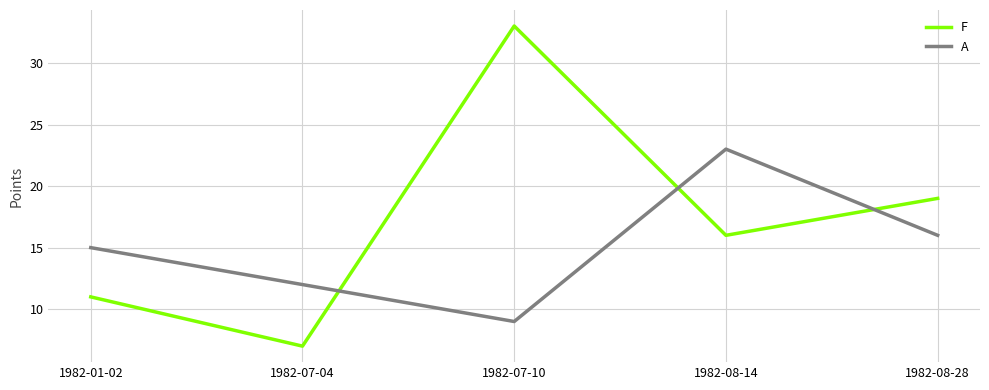

Where is A nearest to the value 16?

1982-08-28